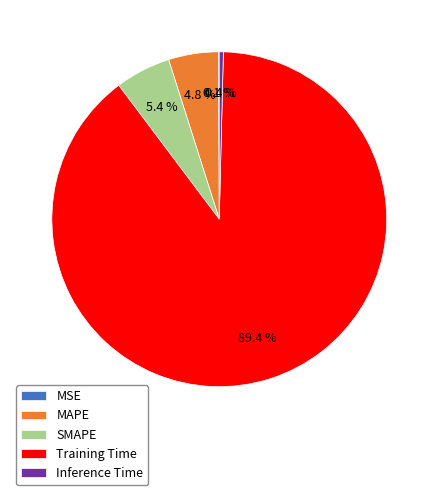

What percentage is NOT represented by MAPE?

95.2%